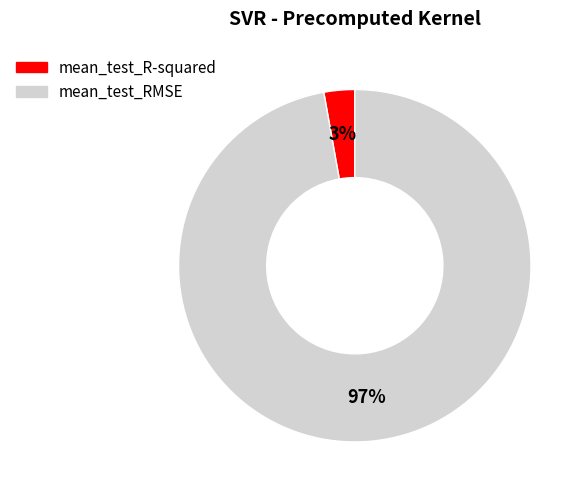

The mean_test_R-squared slice represents 3% of the pie. True or false?

True